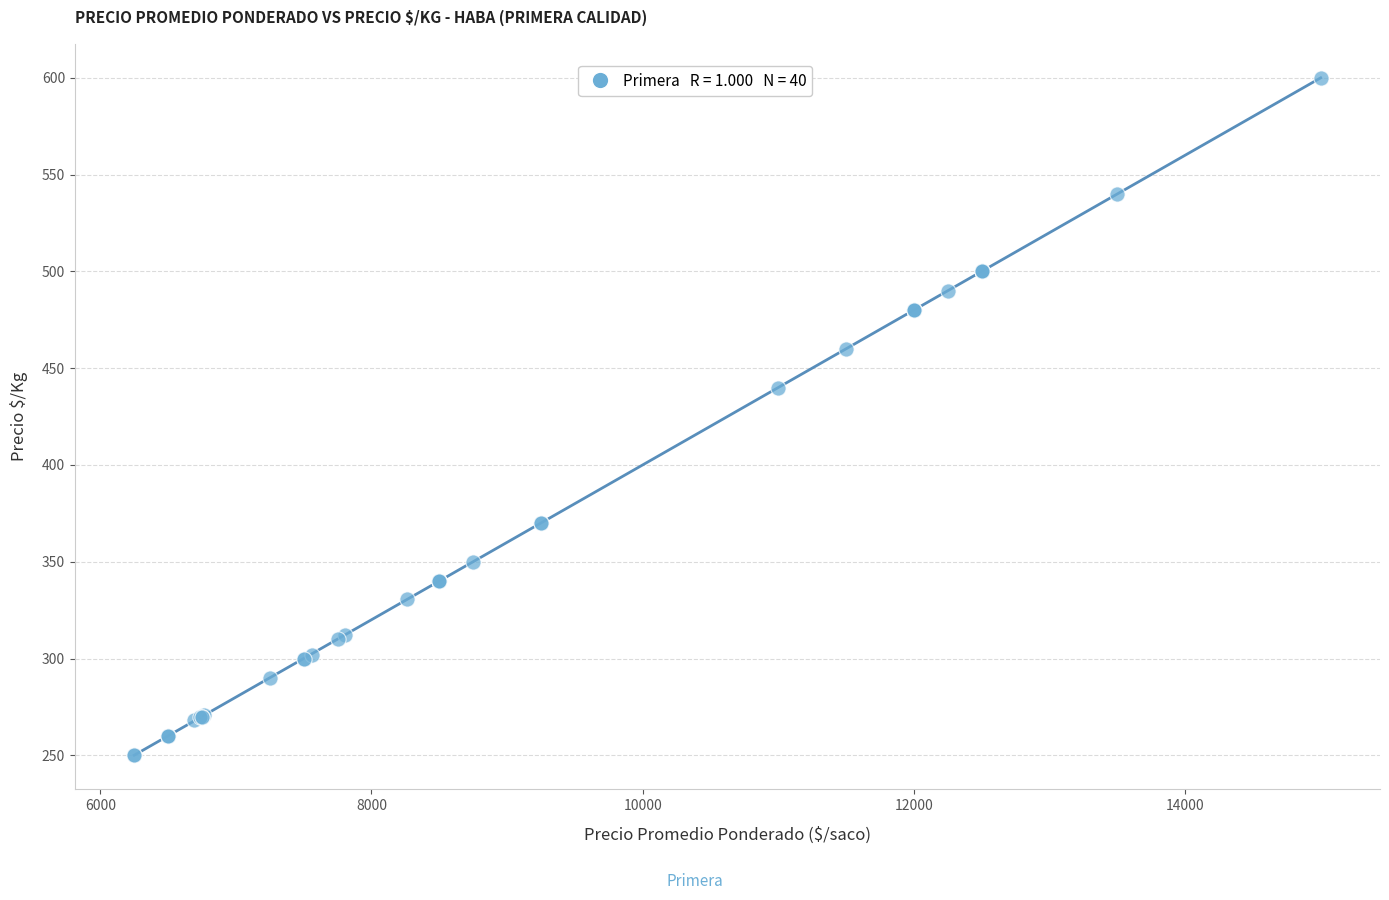

What Y value in the scatter plot is closest to 425?

440